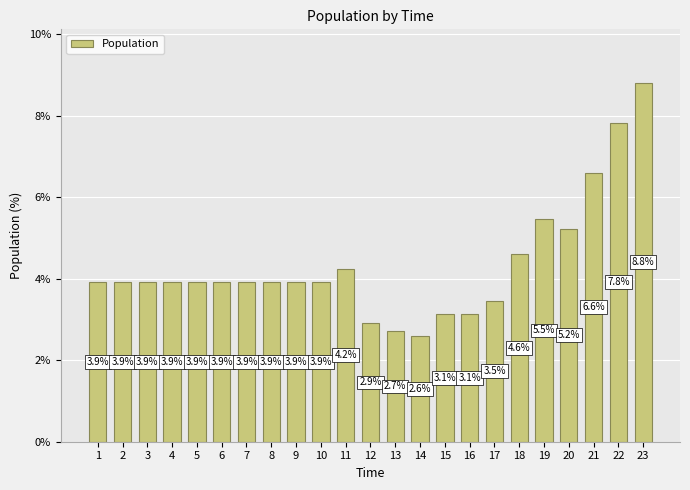

What is the value of the 2nd bar from the left?

3.9